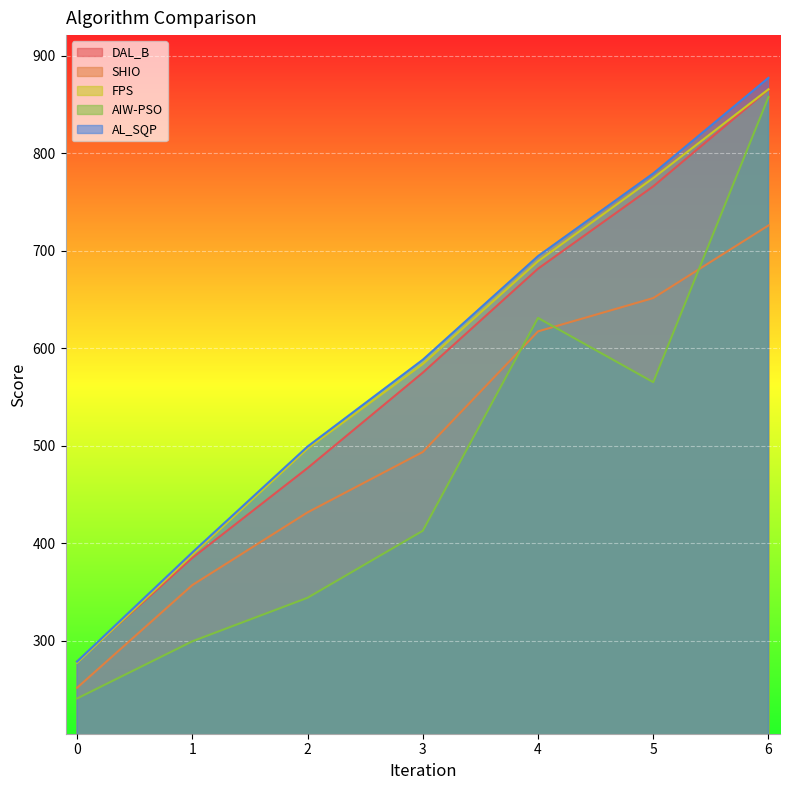

How many distinct data groups are displayed?

5